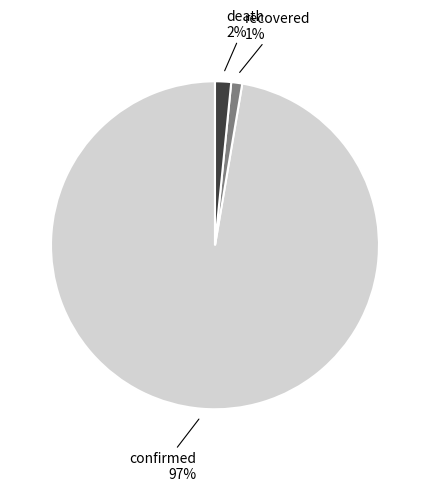

Is there a majority slice in this chart?

Yes